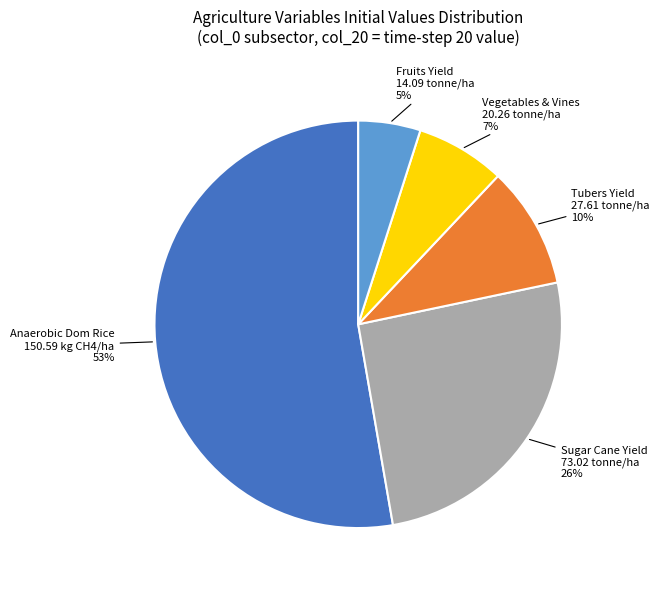

Does any single category account for the majority?

Yes